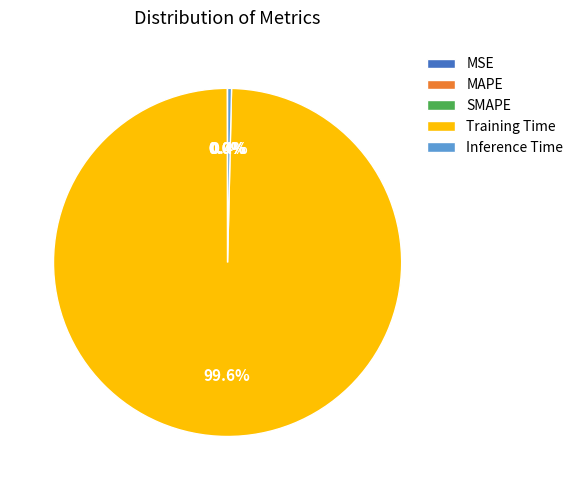

Between Training Time and Inference Time, which is larger?

Training Time